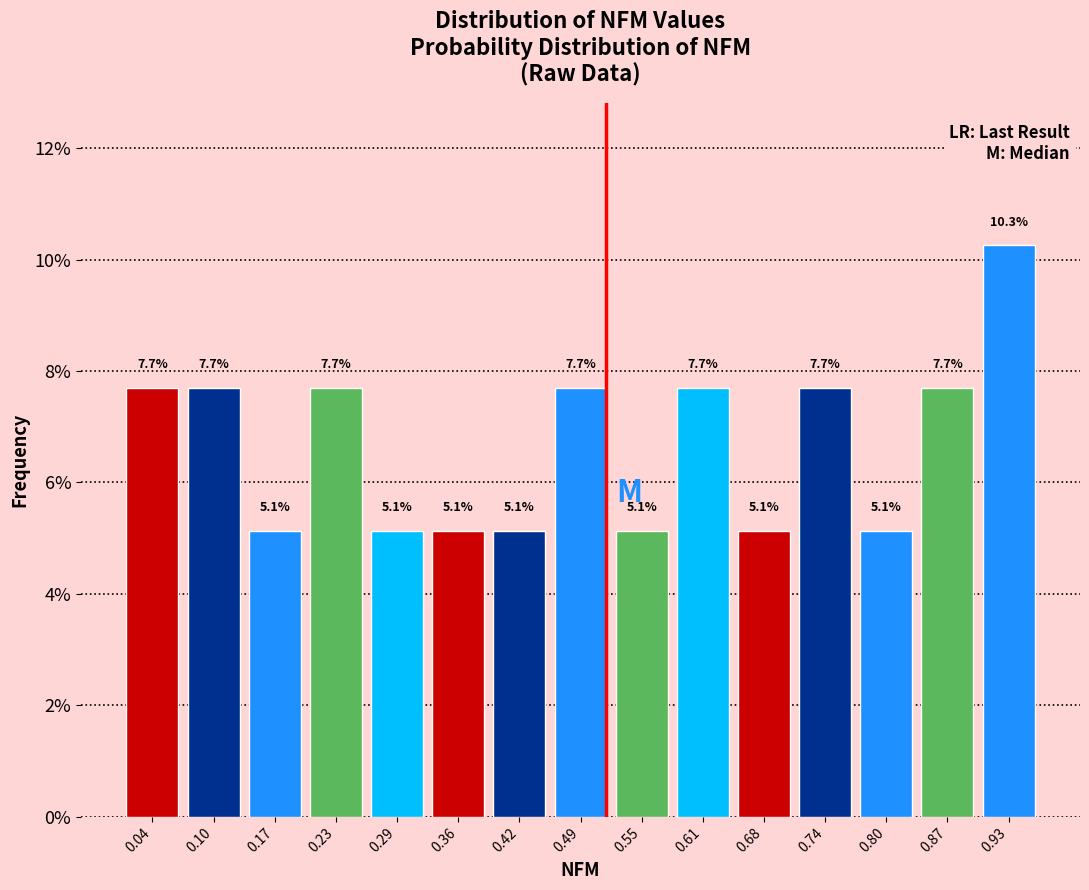

Reading left to right, list every bar in this chart as the range it spans on the x-axis followed by its height. The bar edges are not printed on the chart, so give them approximately, as read against the axis.

0.01 to 0.07: 7.7
0.07 to 0.14: 7.7
0.14 to 0.20: 5.1
0.20 to 0.26: 7.7
0.26 to 0.33: 5.1
0.33 to 0.39: 5.1
0.39 to 0.45: 5.1
0.45 to 0.52: 7.7
0.52 to 0.58: 5.1
0.58 to 0.64: 7.7
0.64 to 0.71: 5.1
0.71 to 0.77: 7.7
0.77 to 0.83: 5.1
0.83 to 0.90: 7.7
0.90 to 0.96: 10.3